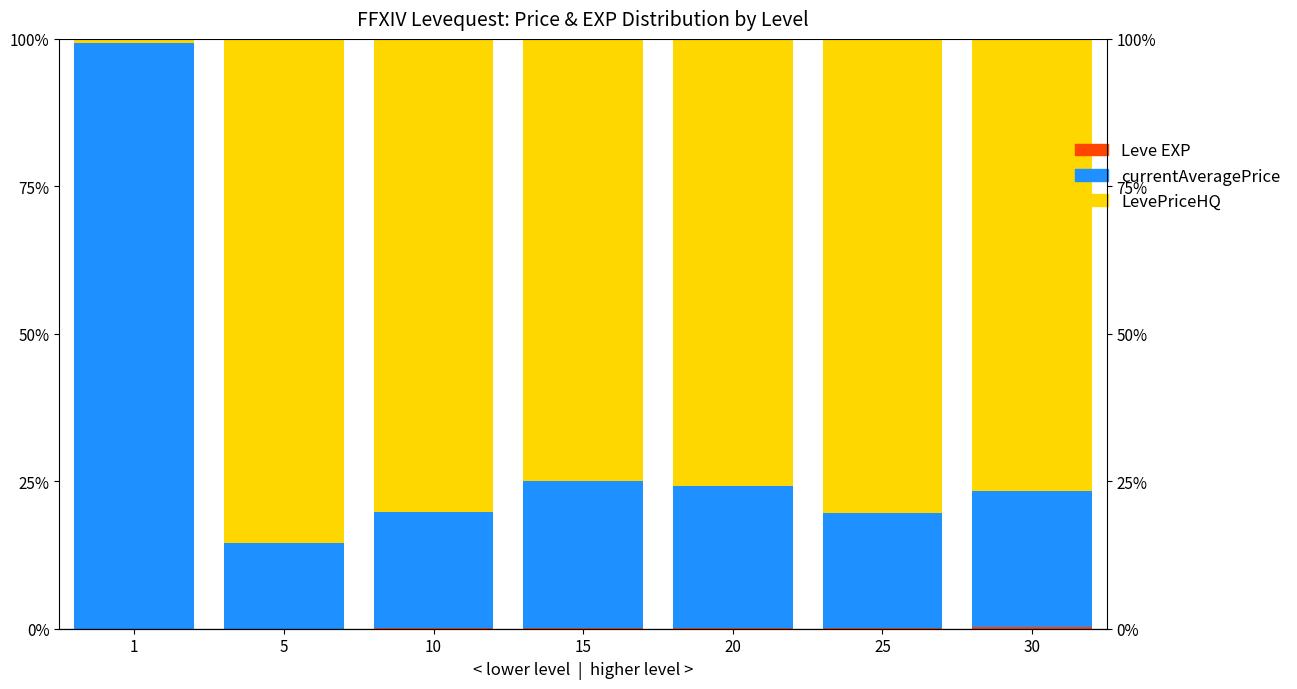

What is the average value of the LevePriceHQ series?

67.7